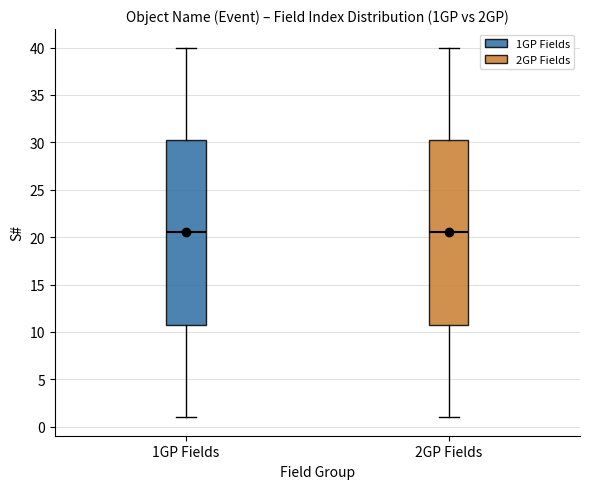

Reading left to right, read every box against the y-axis: the position of its median line, the range the box covers, and the ends of its whiskers. The values are not printed on the chart, so give them approximately, as read against the axis.

1GP Fields: median 20.5, box 11.0 to 30.5, whiskers 1.0 to 40.0
2GP Fields: median 20.5, box 11.0 to 30.5, whiskers 1.0 to 40.0